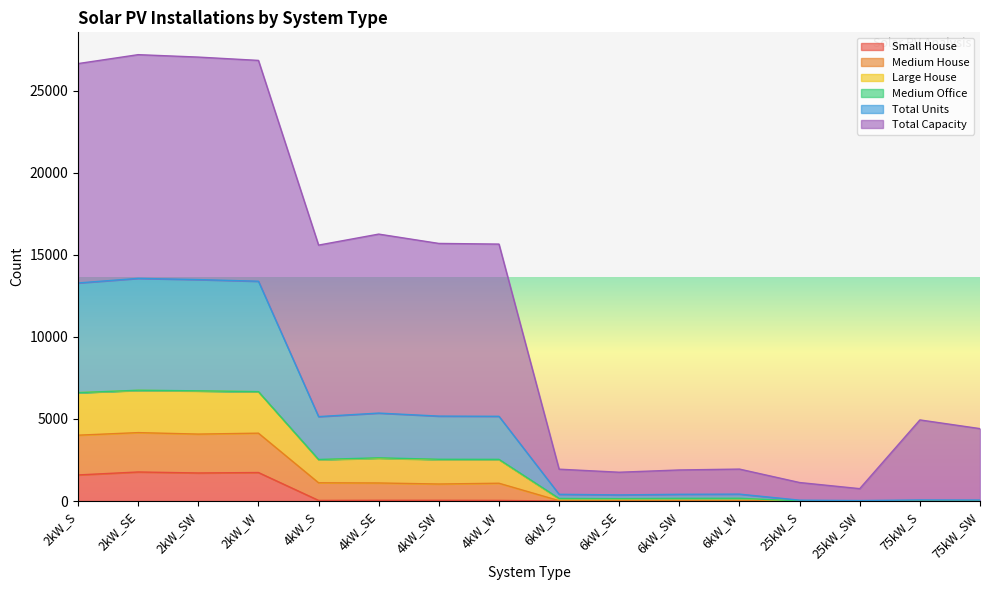

In Total Units, how many points are lower than both neighbors (excluding endpoints)?

2